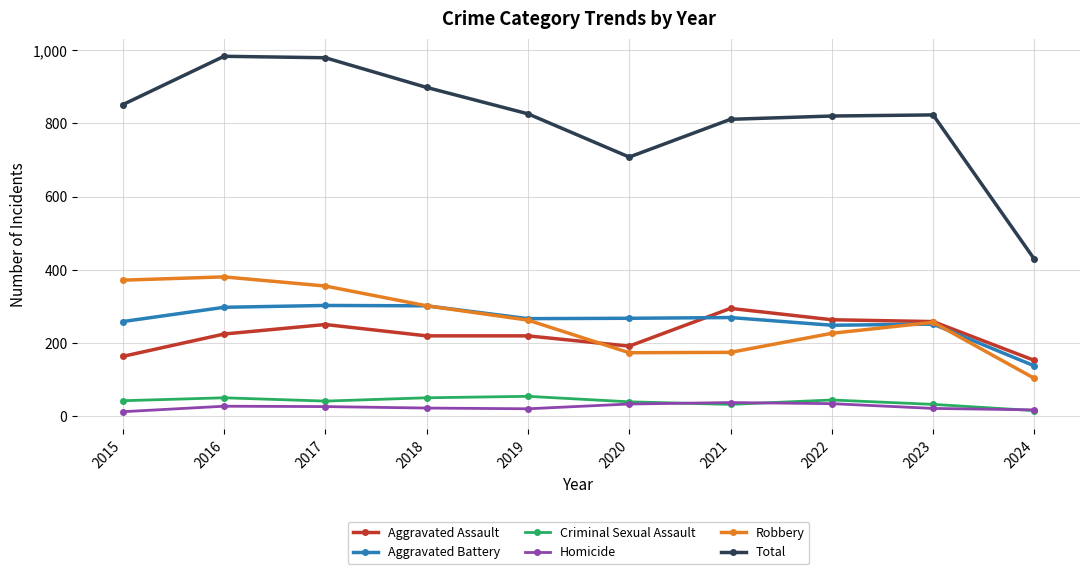

What is the spread (max minus min) of values at 2018?

875